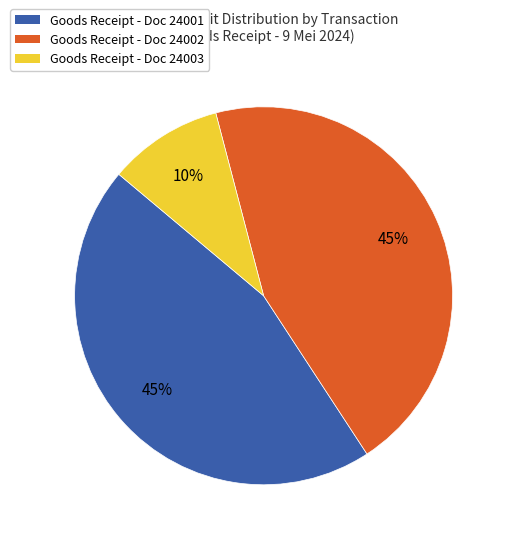

Does any single category account for the majority?

No